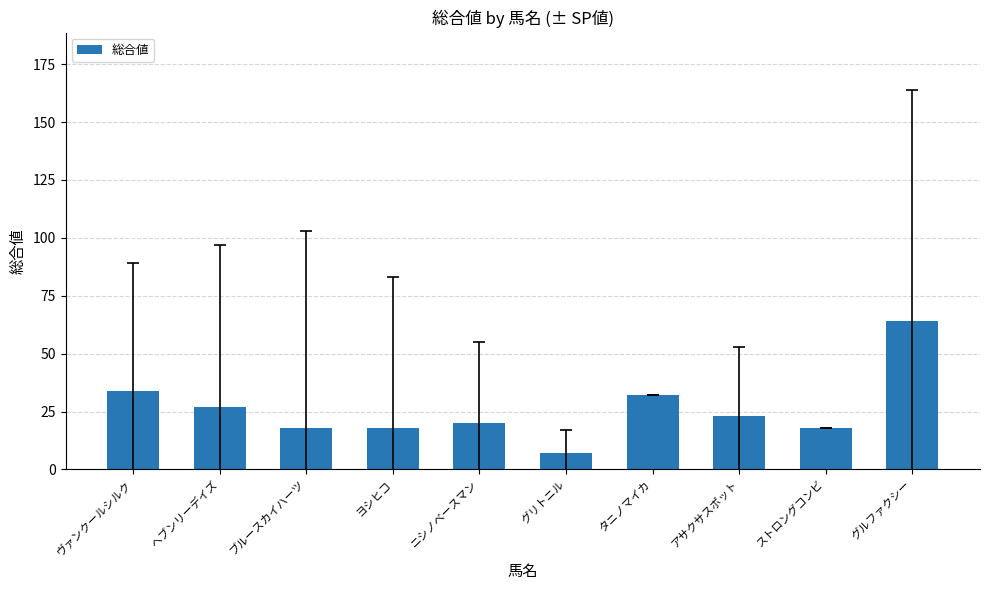

The value at ヨシヒコ is 18. True or false?

True